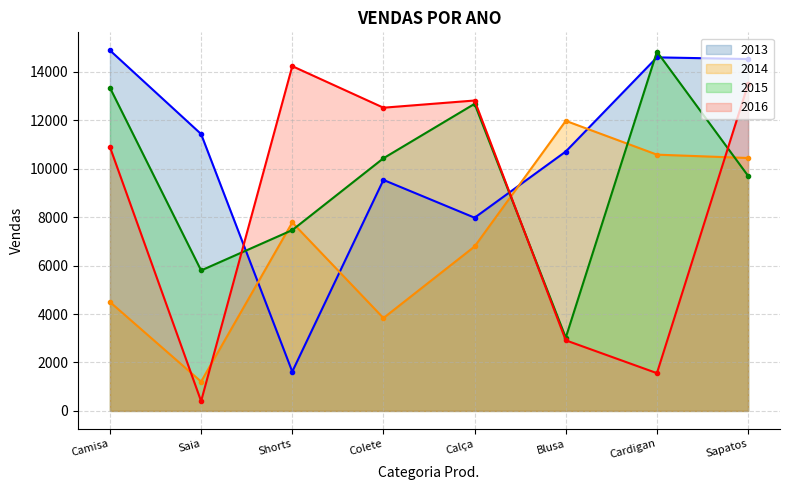

Which series changed the most between Camisa and Cardigan?

2016